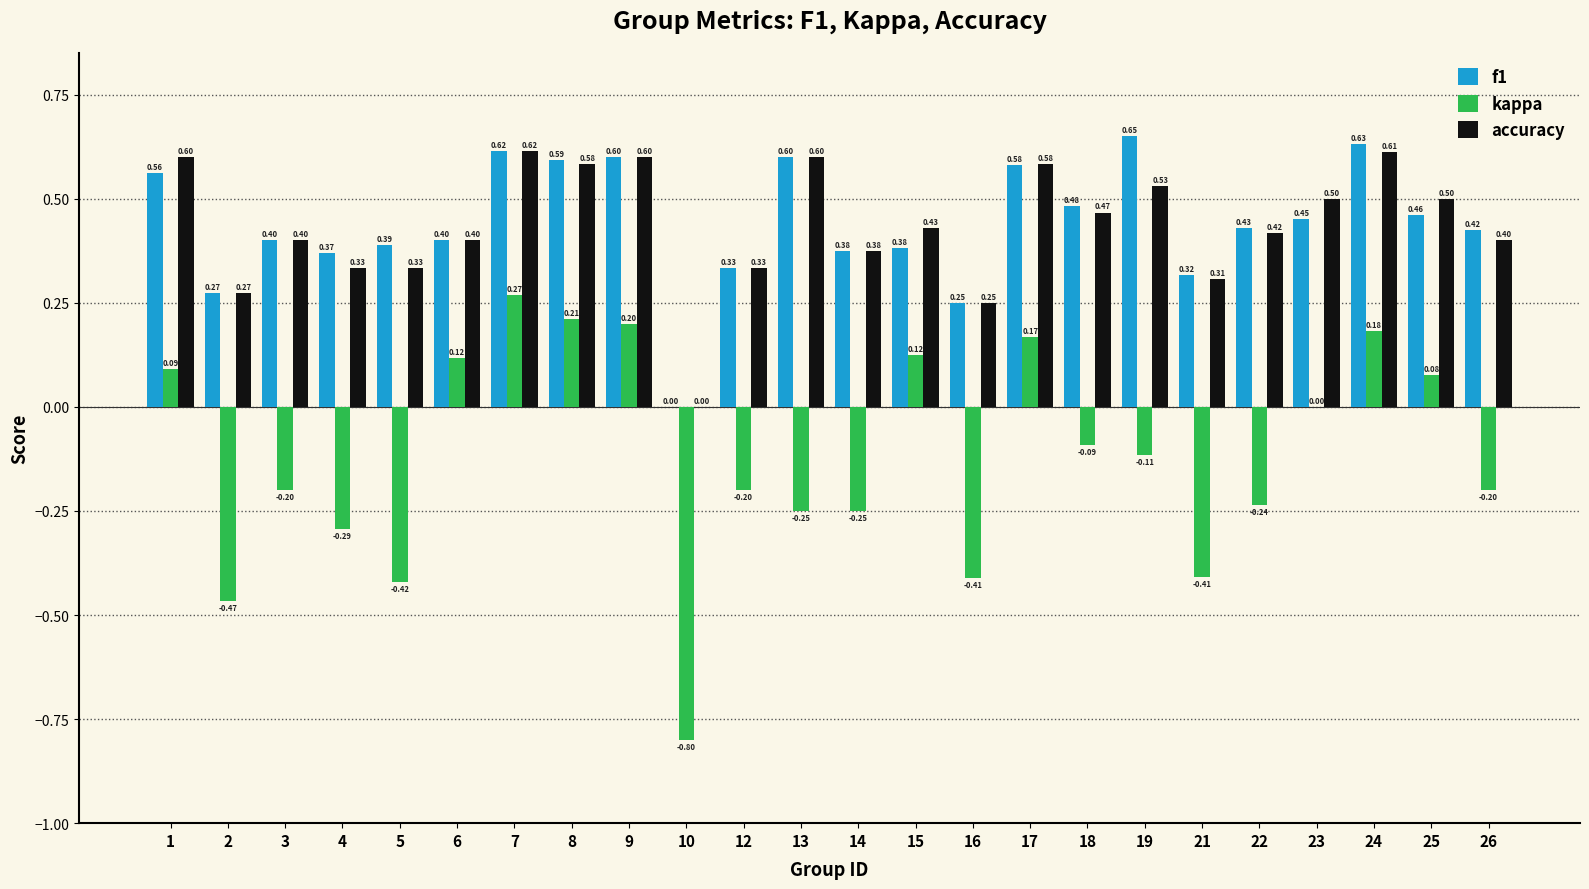

How many groups of bars are there?

24